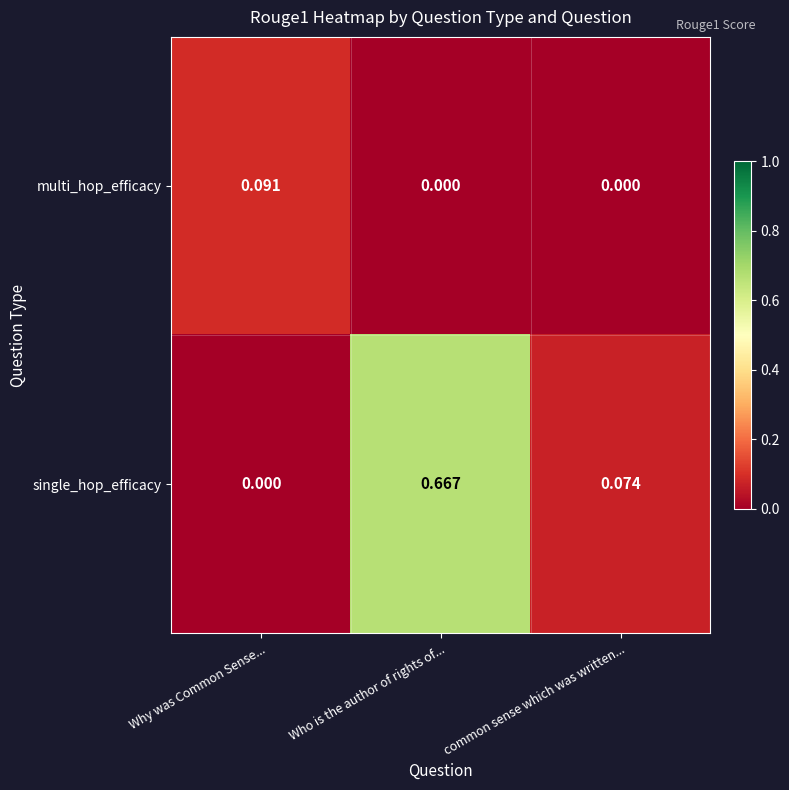

How many categories are shown in the chart?

3